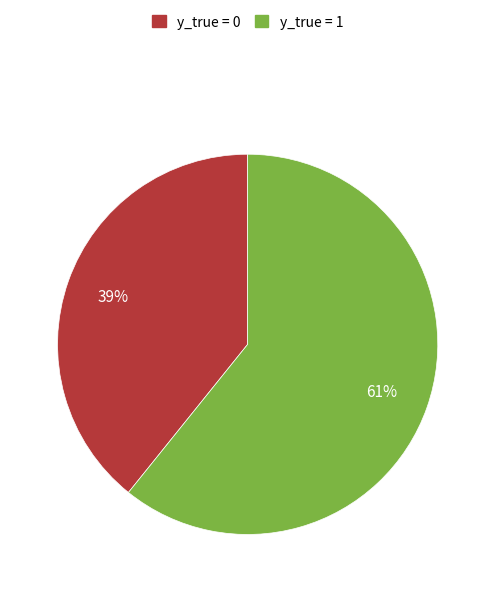

True or false: y_true = 1 accounts for 61% of the total.

True